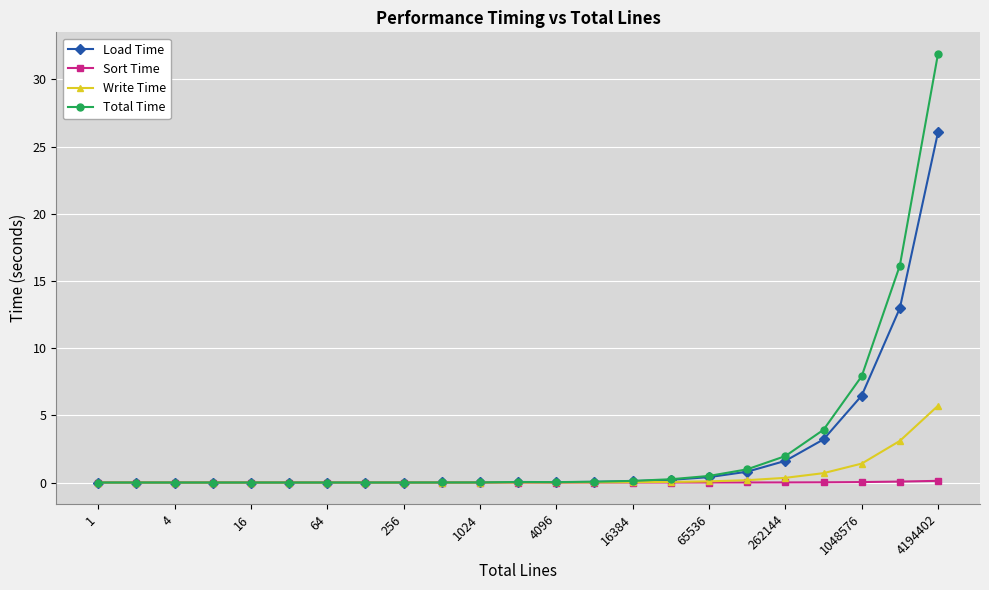

How many lines are shown in the chart?

4